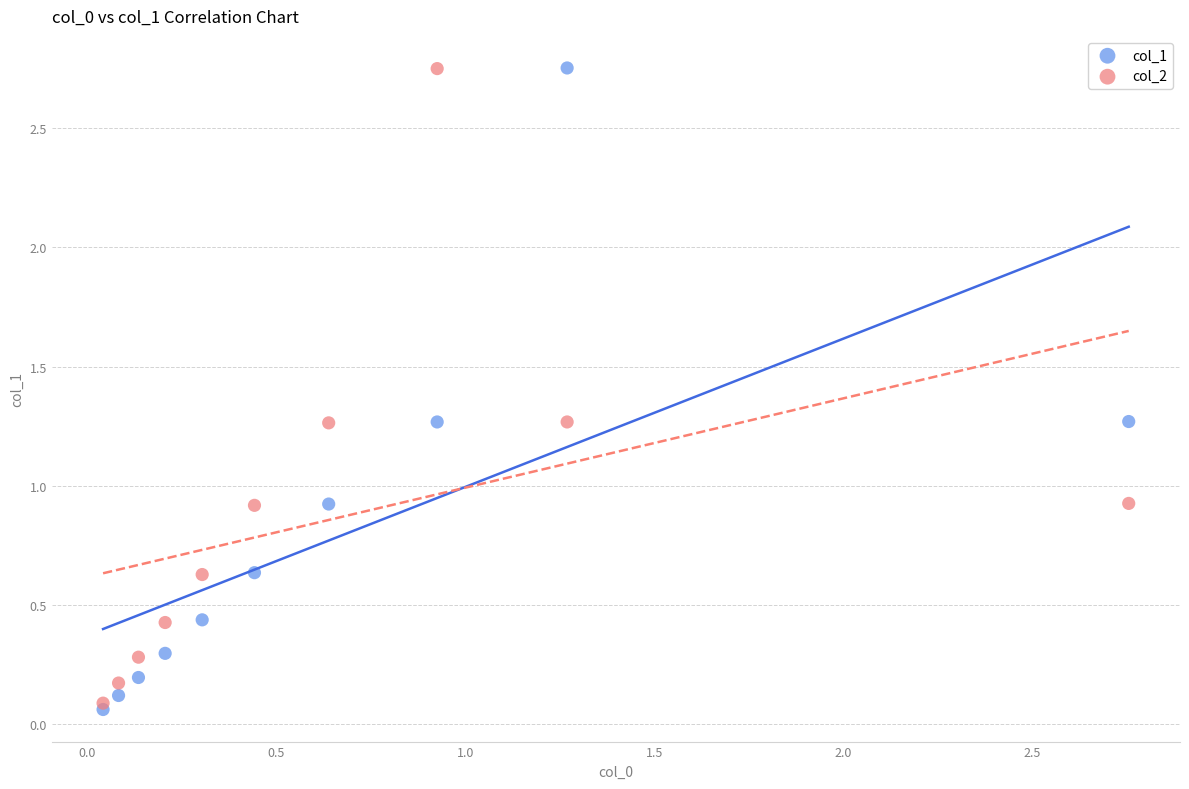

Which series reaches the minimum Y coordinate?

col_1